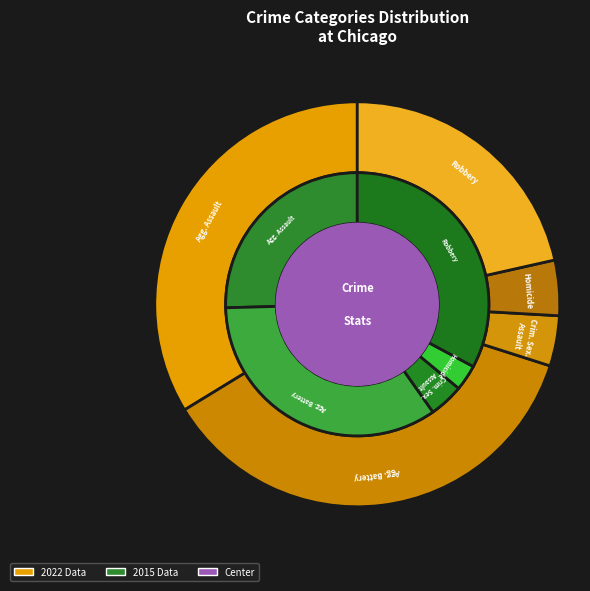

Which slice is the smallest?

Homicide